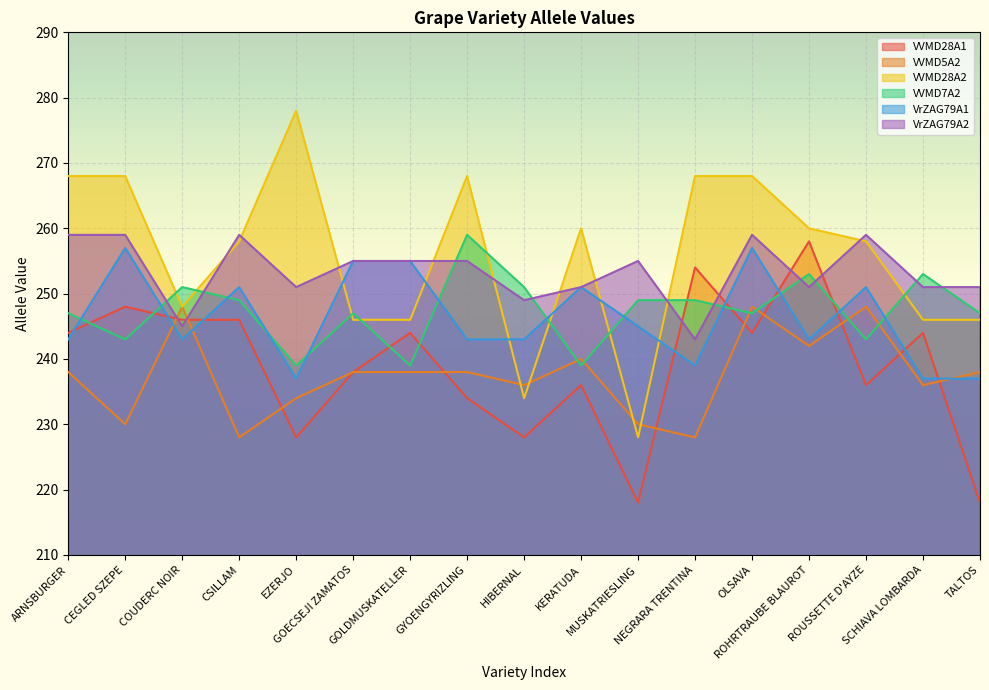

What is the value of the VrZAG79A2 point at the 1st from the left?

259